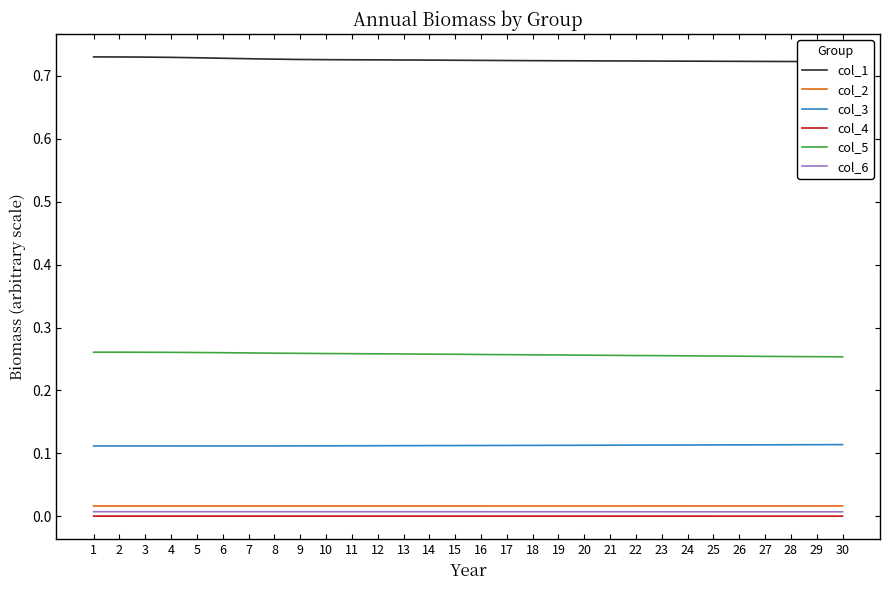

Is it true that col_5 equals 0.3 at 12?

True